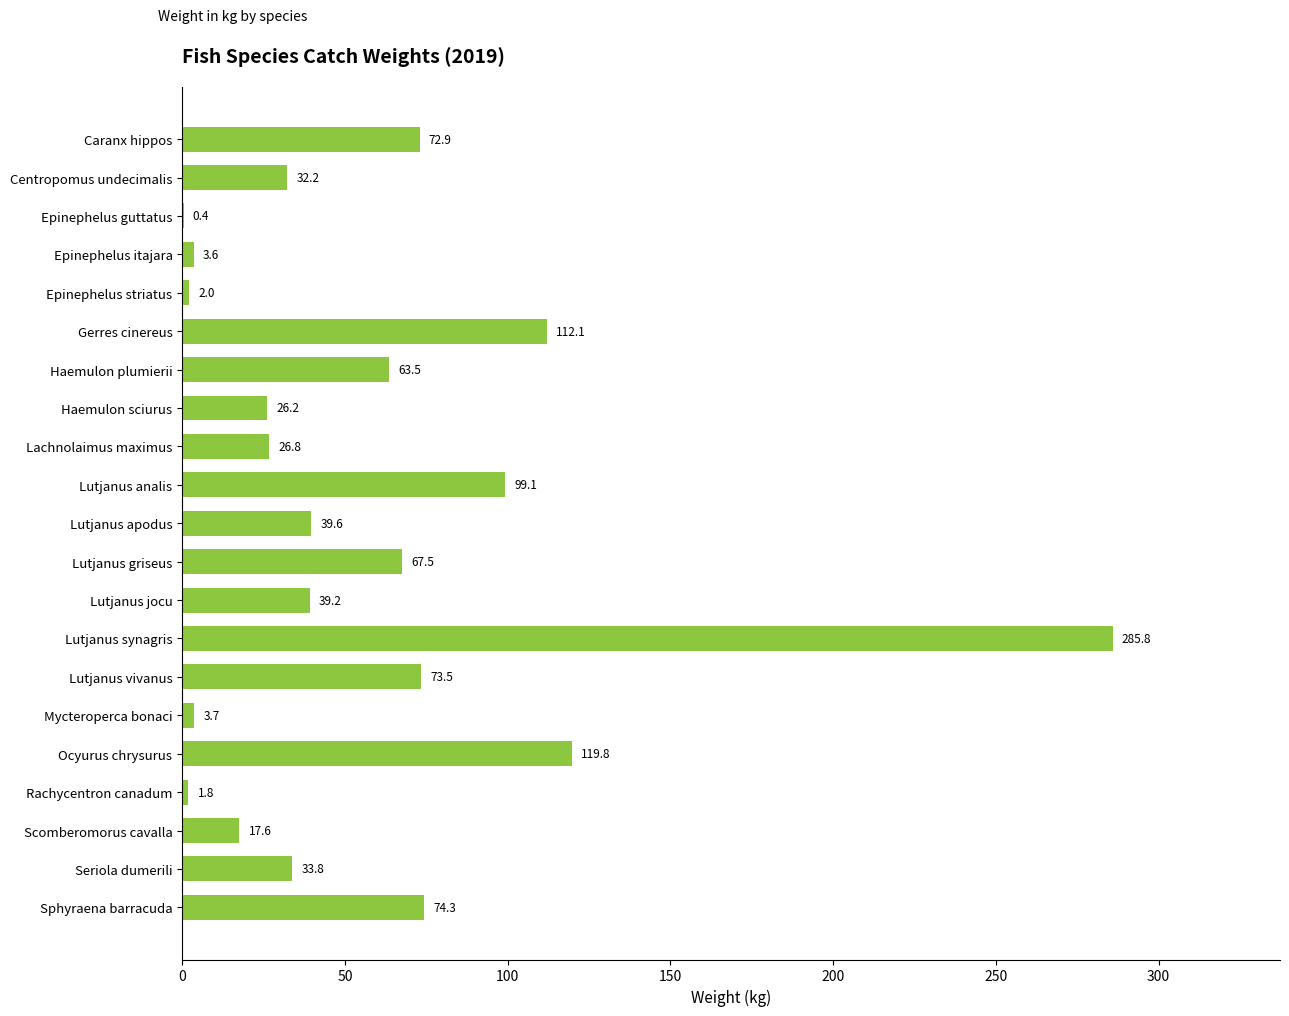

Between Scomberomorus cavalla and Lutjanus jocu, which is larger?

Lutjanus jocu